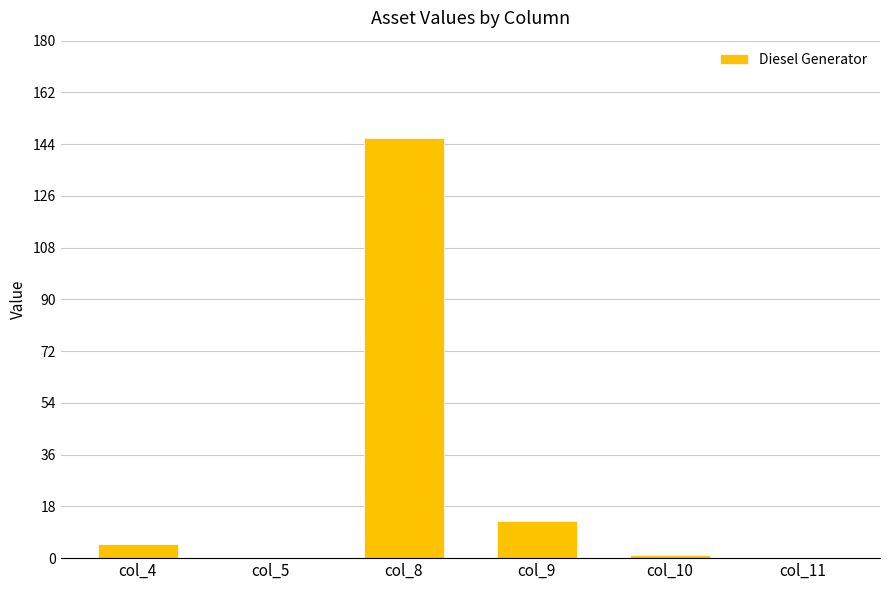

What is the sum of all values?

165